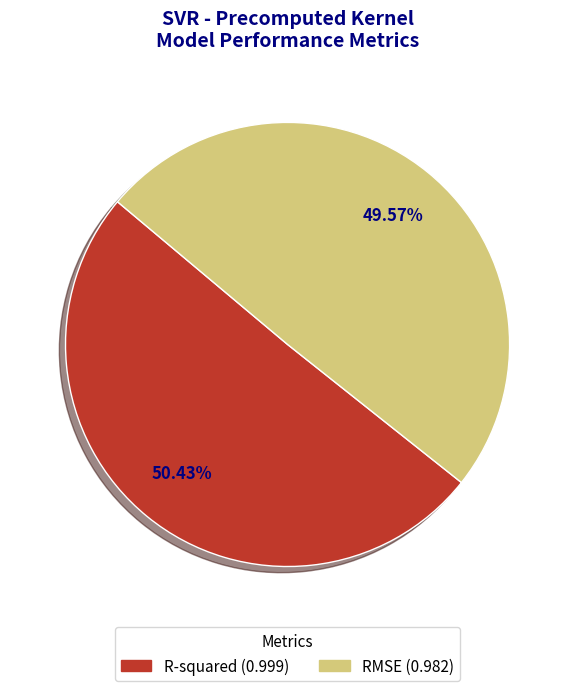

Which category has the biggest portion of the pie?

R-squared